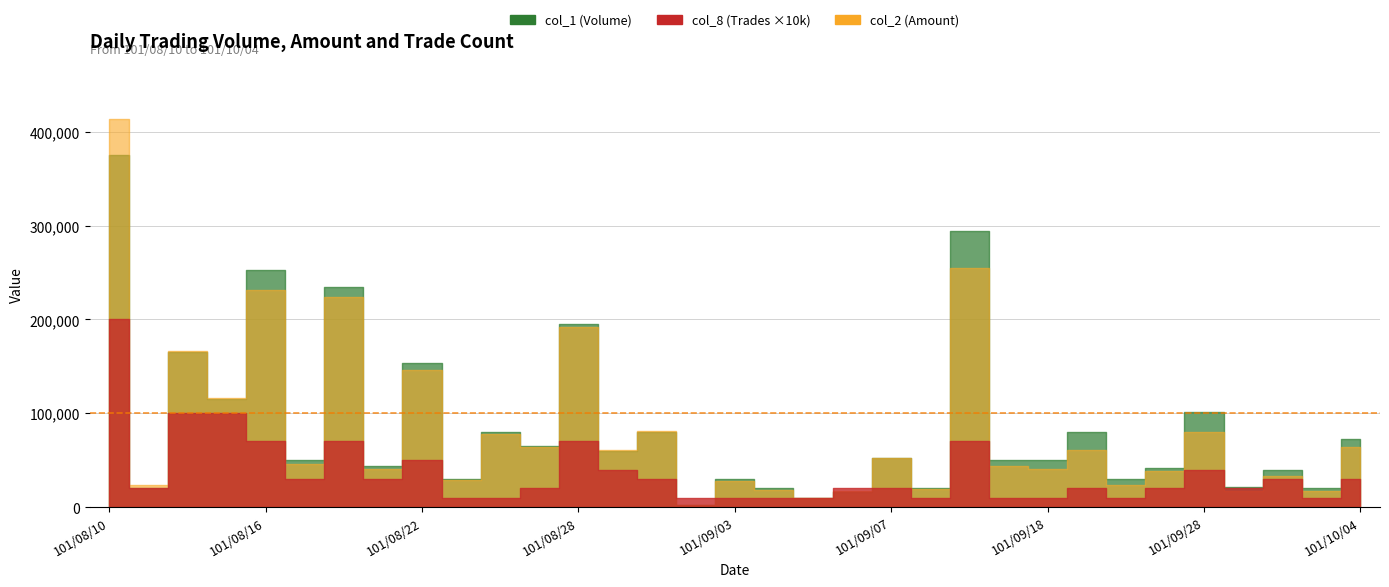

True or false: col_2 (Amount) and col_8 (Trades) cross at least once.

False